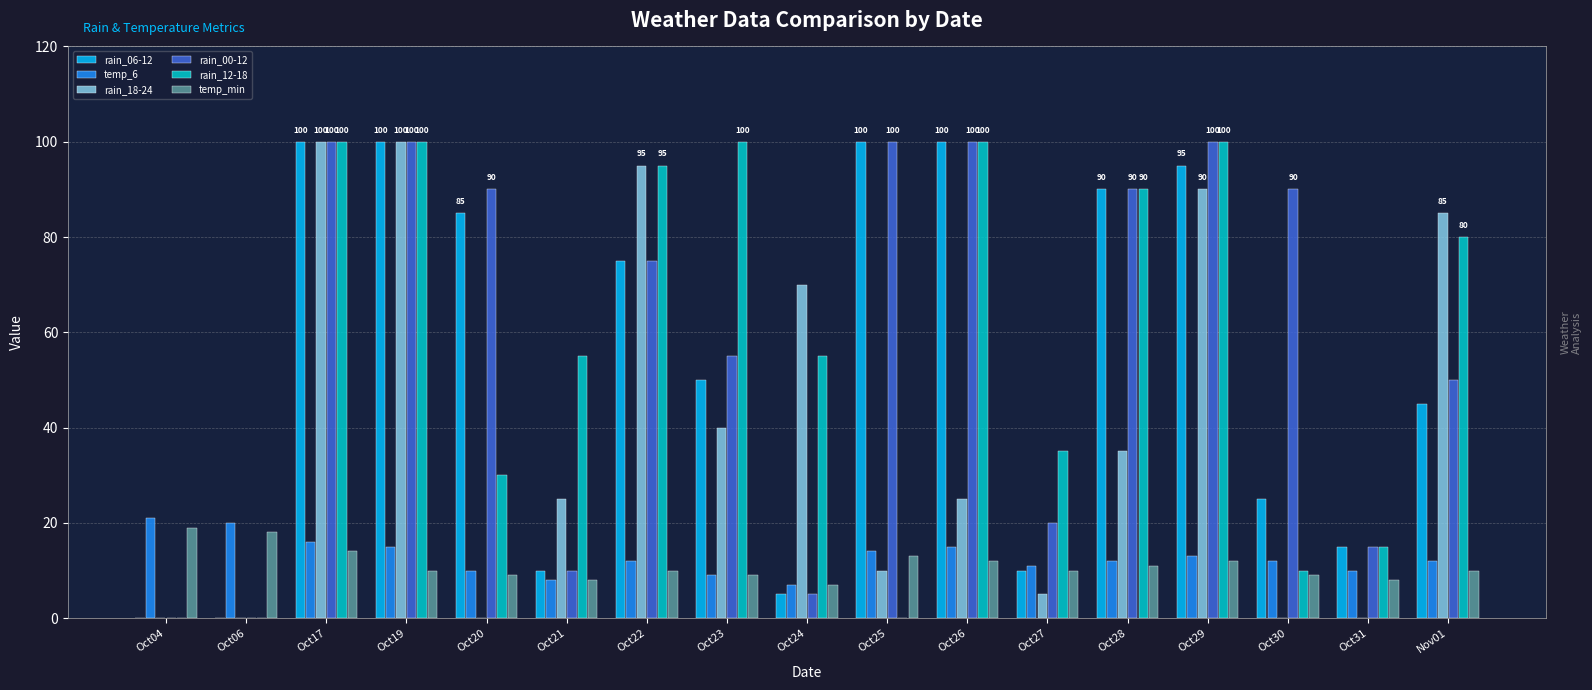

What is the total value across all series at Oct21?

116